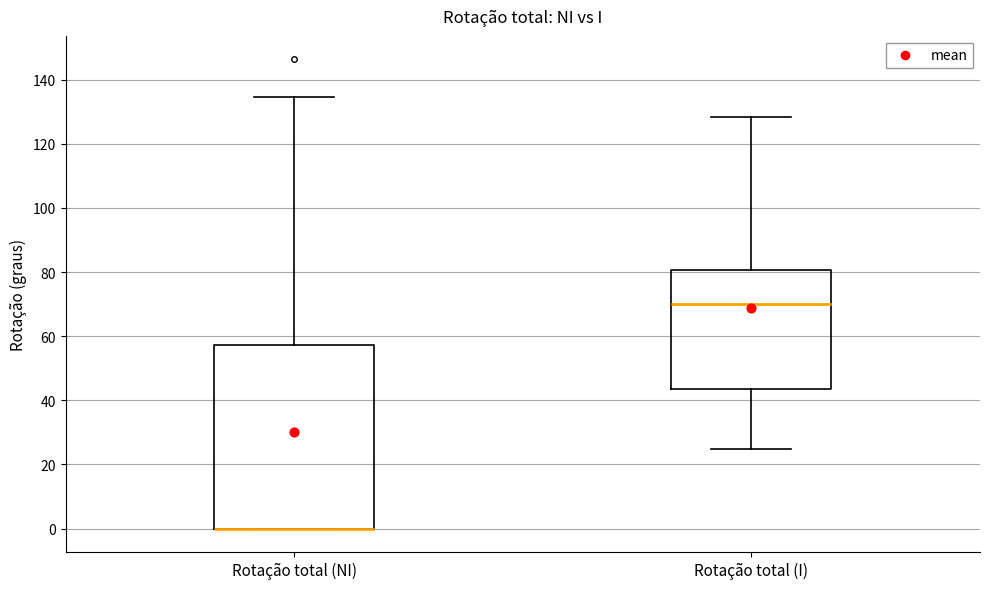

Reading left to right, read every box against the y-axis: the position of its median line, the range the box covers, and the ends of its whiskers. The values are not printed on the chart, so give them approximately, as read against the axis.

Rotação total (NI): median 0 (drawn on the box's lower edge), box 0 to 58, whiskers 0 to 134
Rotação total (I): median 70, box 44 to 80, whiskers 24 to 128